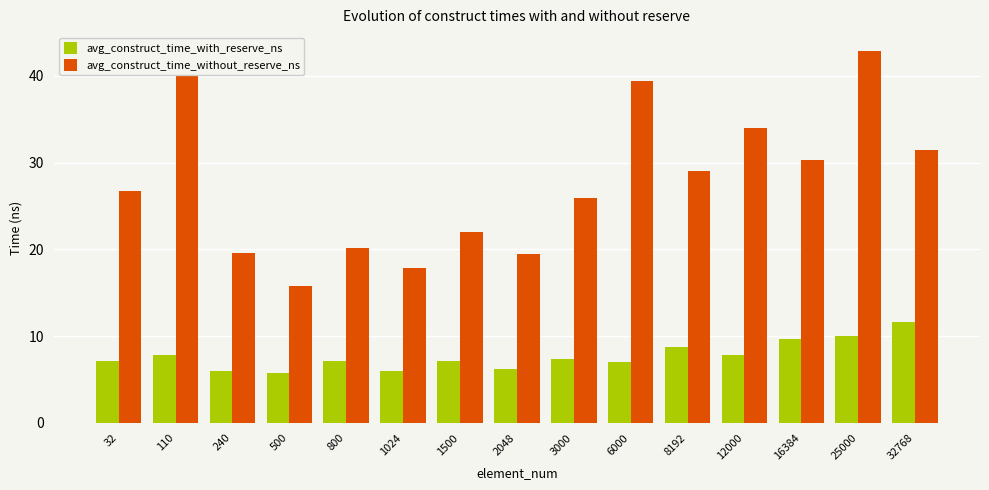

How many series are shown in this chart?

2